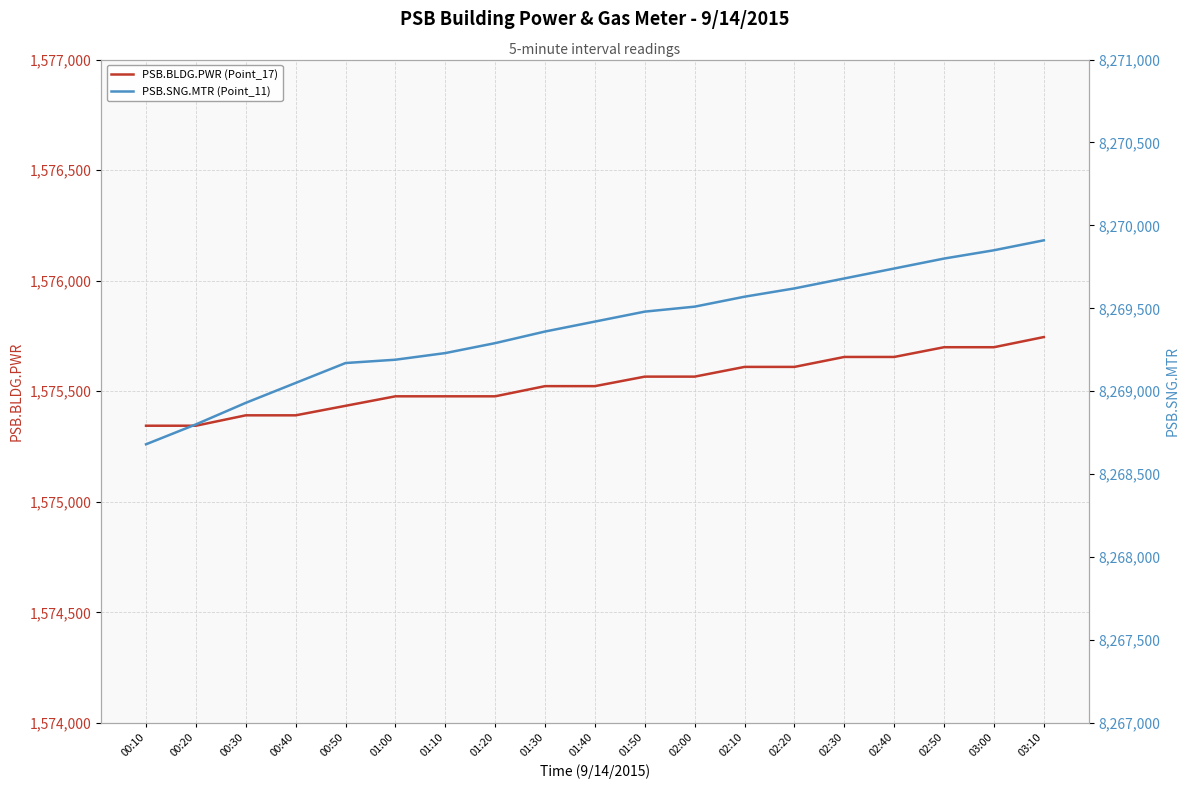

Is the value of PSB.SNG.MTR (Point_11) at 03:00 greater than the value of PSB.BLDG.PWR (Point_17) at 02:20?

Yes